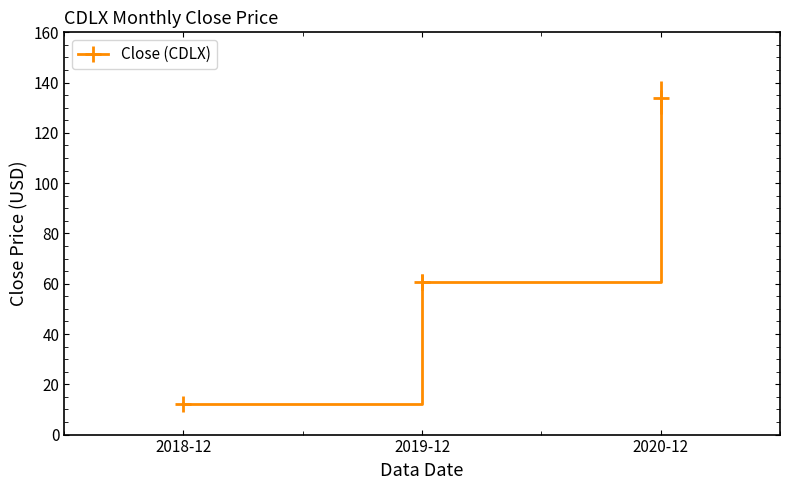

At which category does the chart reach its peak across all series?

2020-12